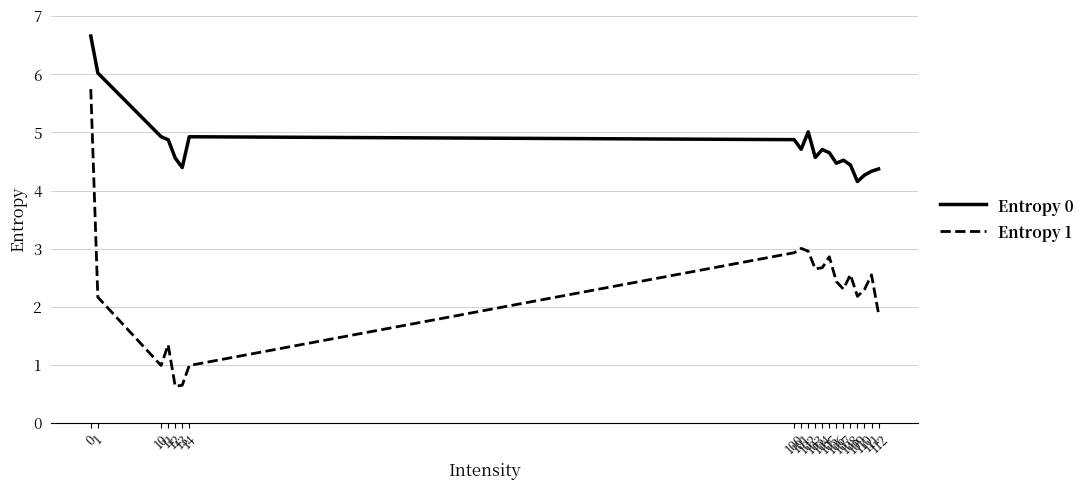

The value of Entropy 0 at 104 is 1.4. True or false?

False